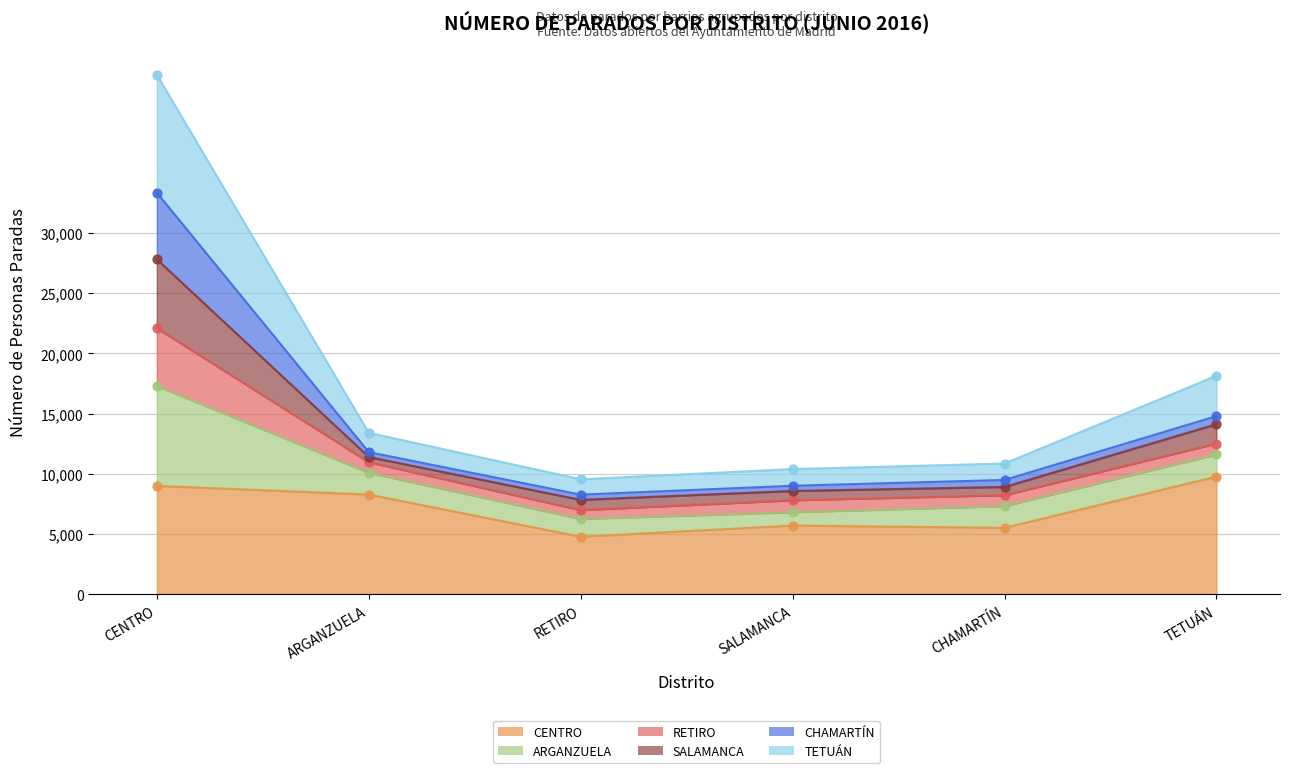

Is the value of TETUÁN at CHAMARTÍN greater than the value of CENTRO at ARGANZUELA?

Yes